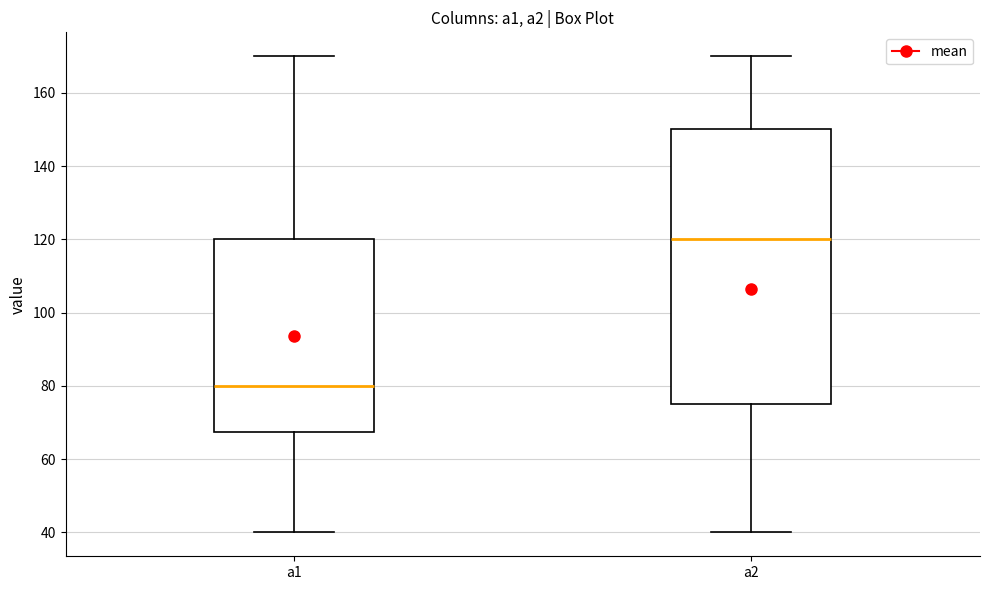

Reading left to right, read every box against the y-axis: the position of its median line, the range the box covers, and the ends of its whiskers. The values are not printed on the chart, so give them approximately, as read against the axis.

a1: median 80, box 68 to 120, whiskers 40 to 170
a2: median 120, box 76 to 150, whiskers 40 to 170